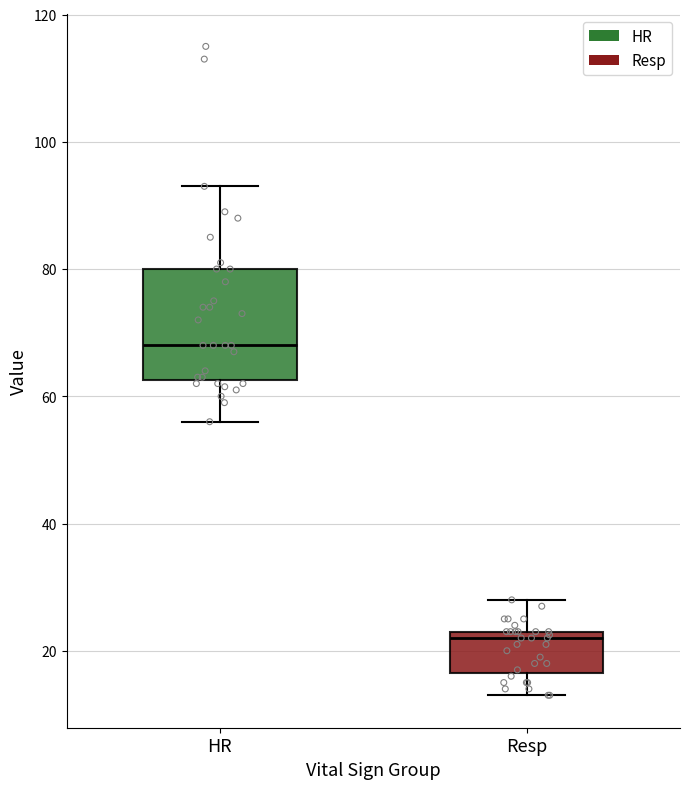

Where does the lower whisker of the box for HR end on the y-axis? The values are not printed on the chart, so give them approximately, as read against the axis.

56